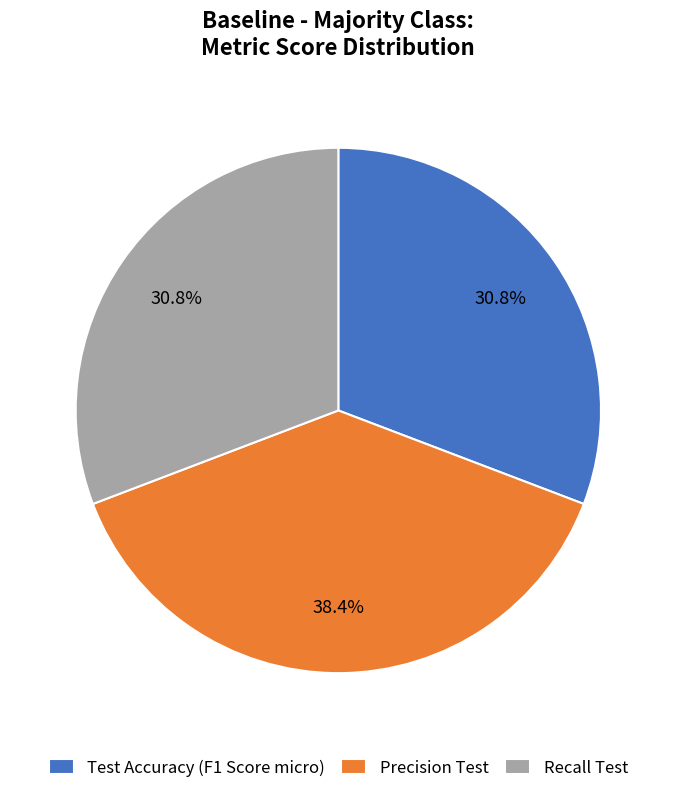

Count the number of slices in the pie.

3